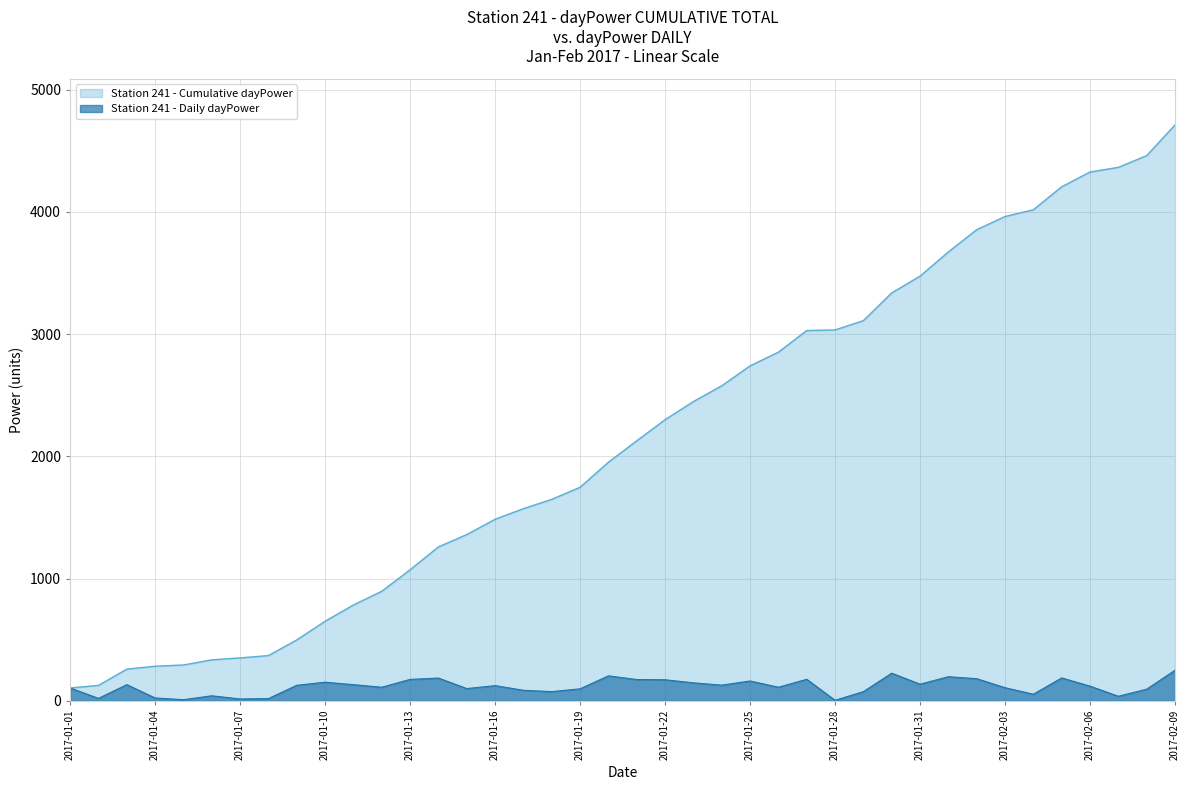

Rank the categories by cumulative_dayPower value from highest to lowest.

2017-02-09, 2017-02-08, 2017-02-07, 2017-02-06, 2017-02-05, 2017-02-04, 2017-02-03, 2017-02-02, 2017-02-01, 2017-01-31, 2017-01-30, 2017-01-29, 2017-01-28, 2017-01-27, 2017-01-26, 2017-01-25, 2017-01-24, 2017-01-23, 2017-01-22, 2017-01-21, 2017-01-20, 2017-01-19, 2017-01-18, 2017-01-17, 2017-01-16, 2017-01-15, 2017-01-14, 2017-01-13, 2017-01-12, 2017-01-11, 2017-01-10, 2017-01-09, 2017-01-08, 2017-01-07, 2017-01-06, 2017-01-05, 2017-01-04, 2017-01-03, 2017-01-02, 2017-01-01